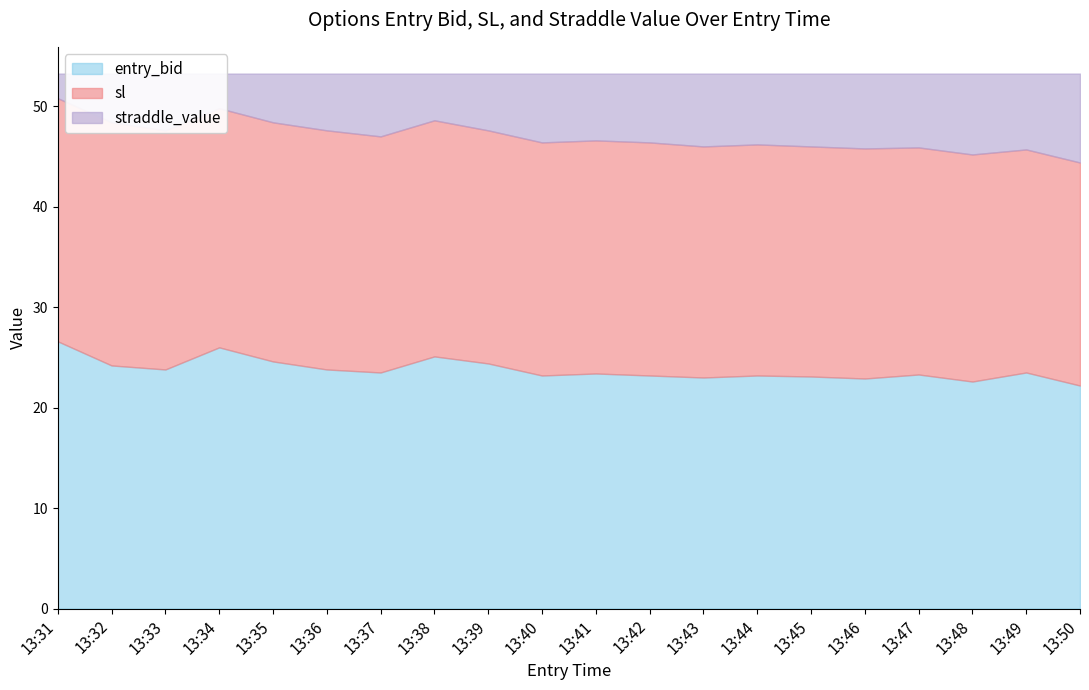

True or false: sl and entry_bid cross at least once.

False